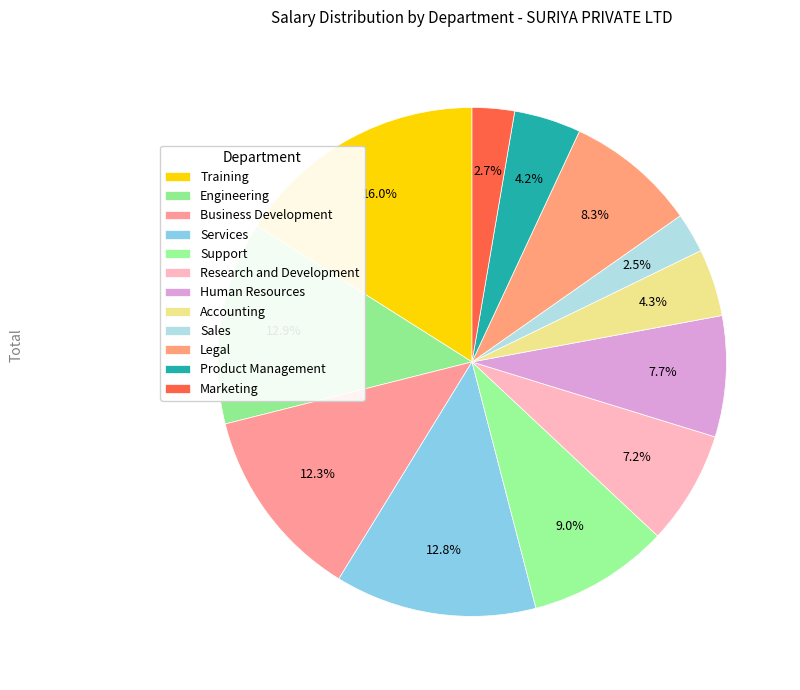

To the nearest percent, what is the difference between the Research and Development and Legal slice percentages?

1%